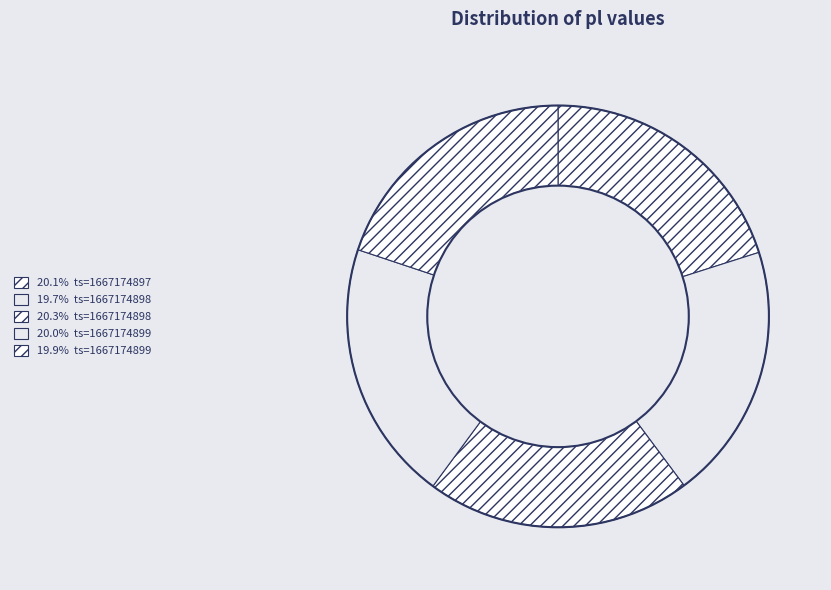

Which category has the smallest portion of the pie?

1667174898